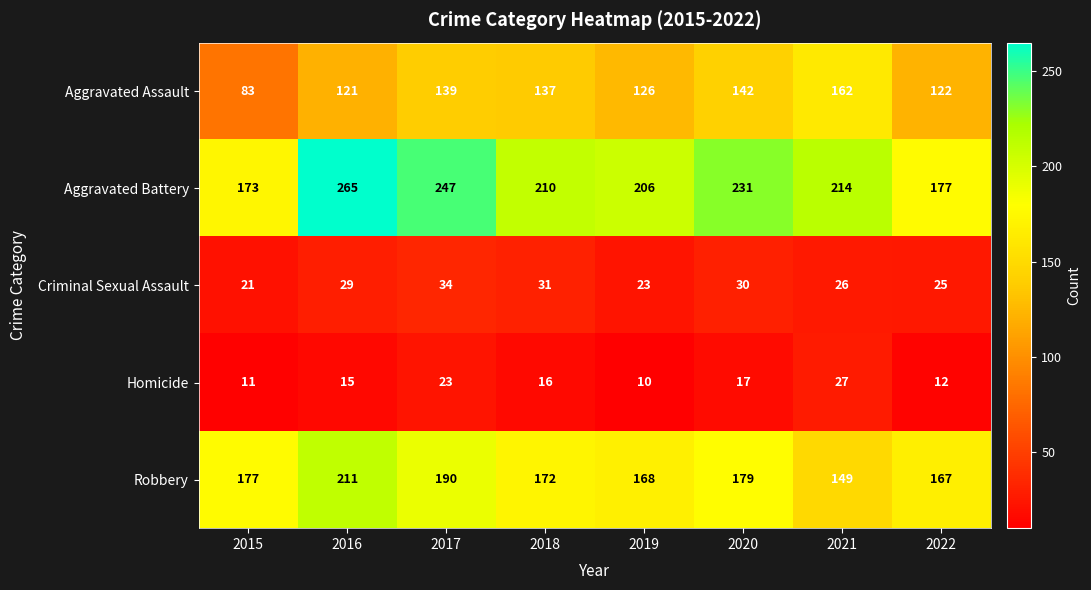

What is the total value across all series at 2022?

503